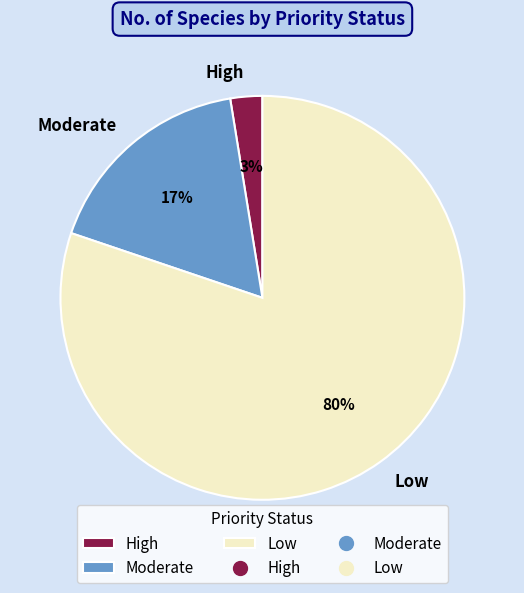

What percentage is the Low slice, to the nearest percent?

80%